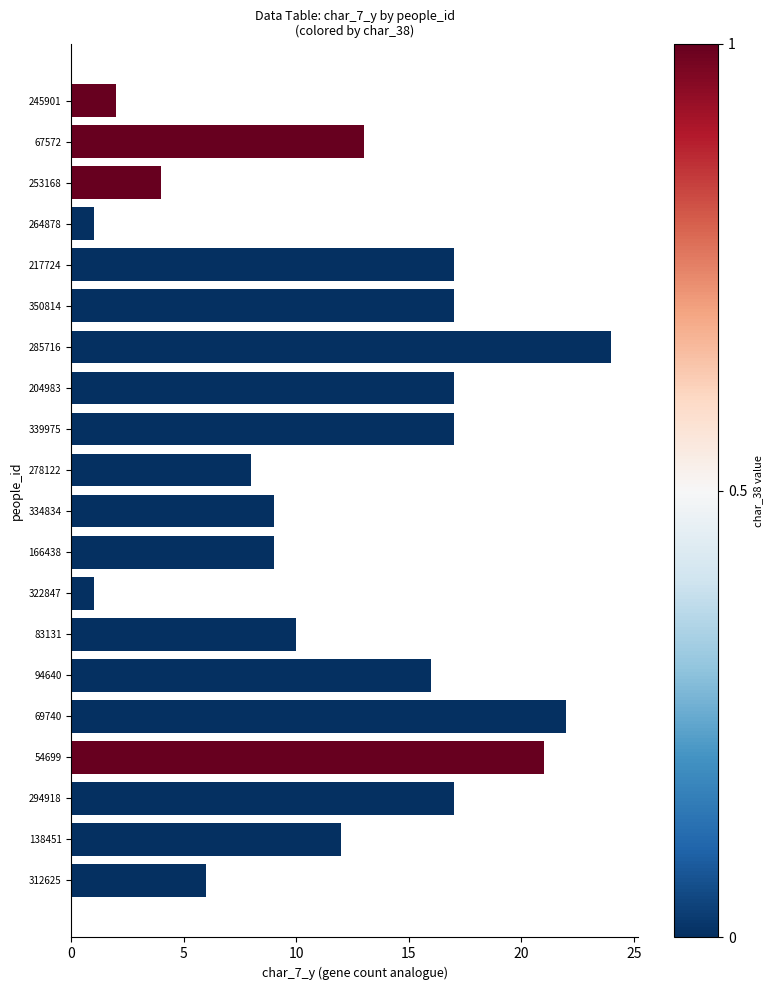

What is the label of the 15th bar from the top?

94640